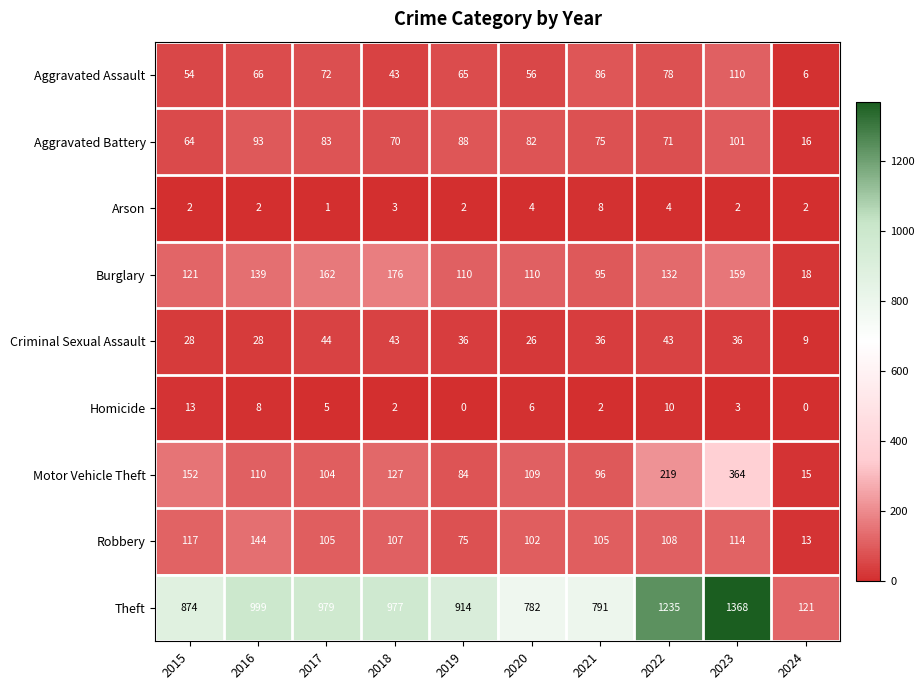

Which series has the largest total across all categories?

Theft